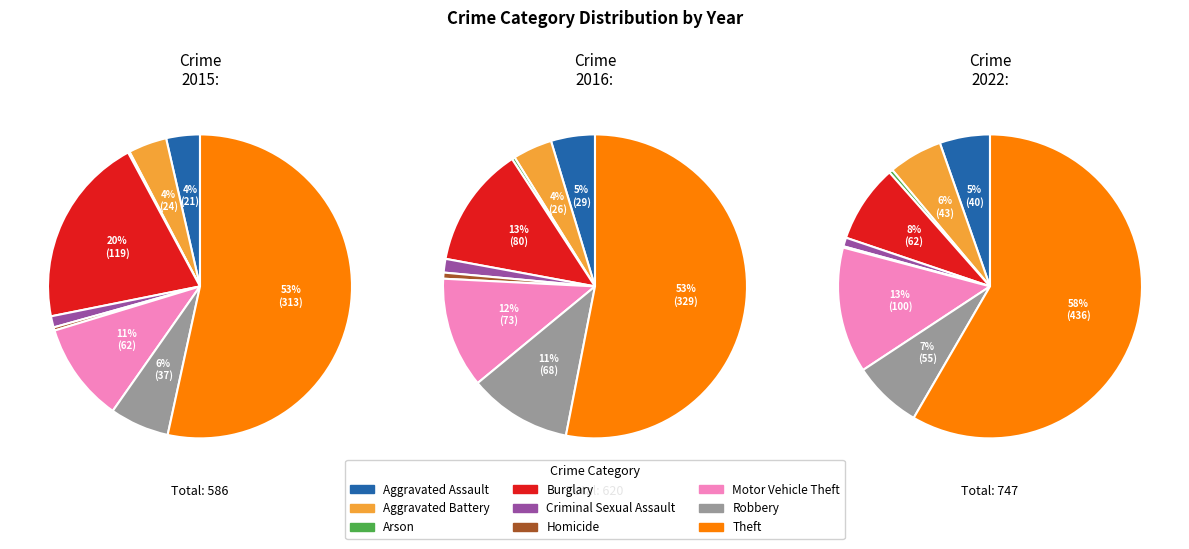

Which has a higher value, Aggravated Assault or Homicide?

Aggravated Assault